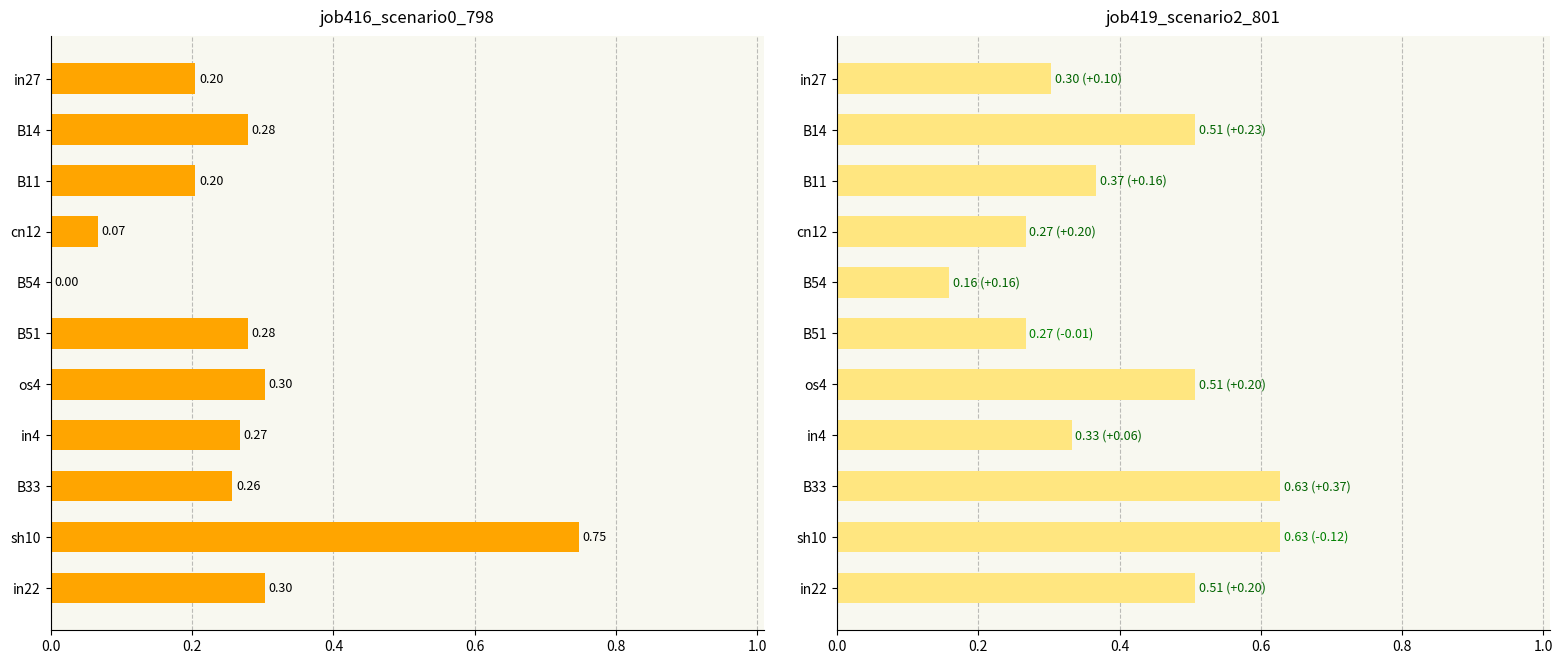

At how many categories does at least one series exceed 0?

11